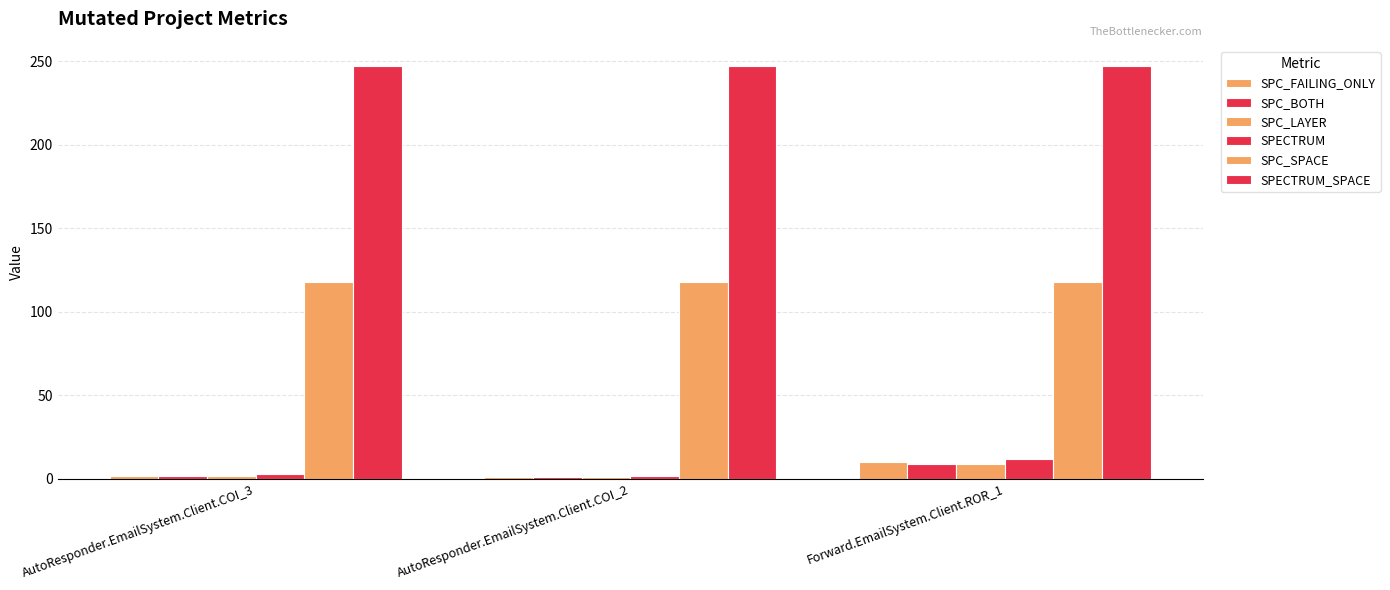

What is the label of the 2nd bar from the right?

AutoResponder.EmailSystem.Client.COI_2